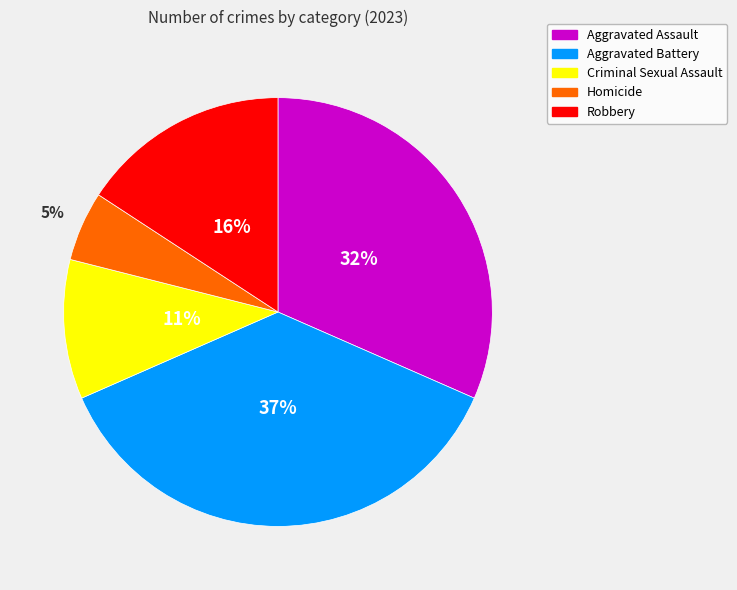

True or false: Aggravated Battery accounts for 37% of the total.

True